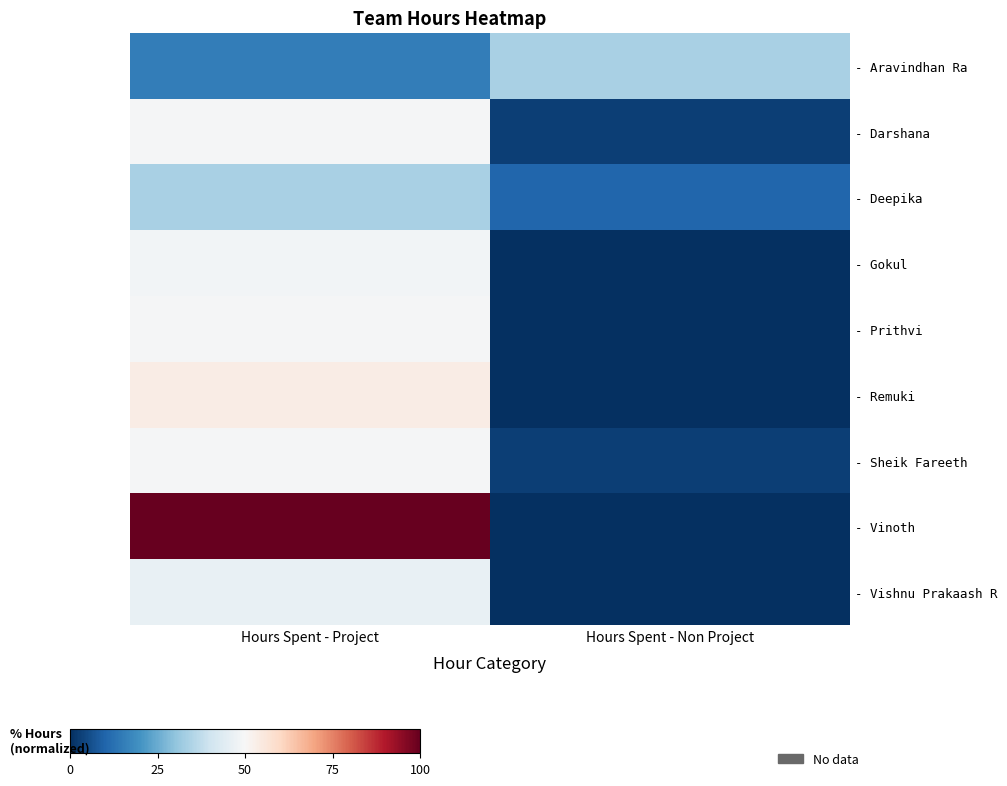

Which has a higher value, Hours Spent - Project or Hours Spent - Non Project?

Hours Spent - Non Project